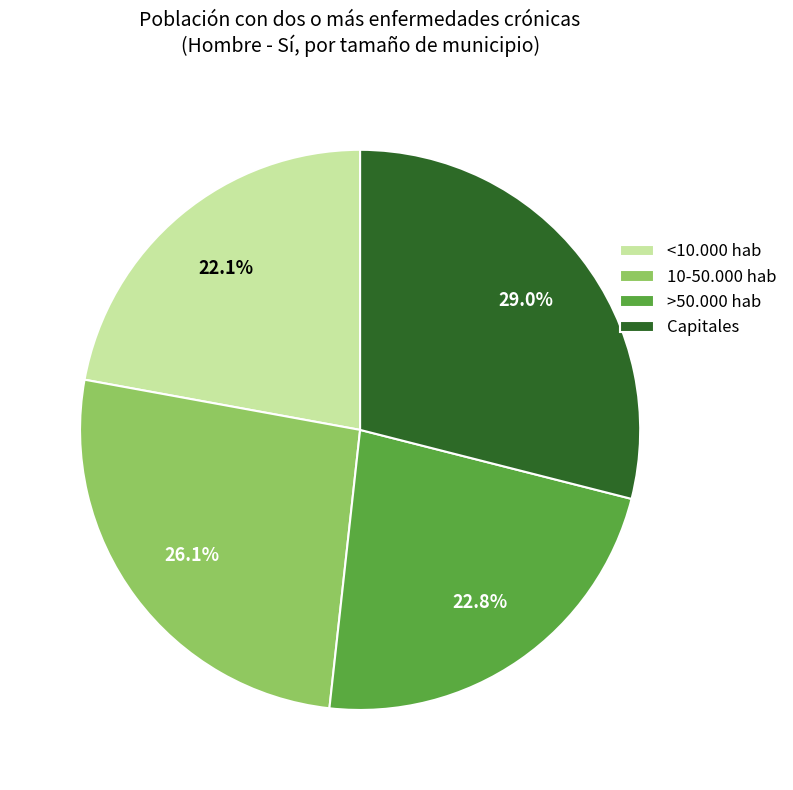

To the nearest percent, what is the difference between the largest and smallest slice percentages?

7%